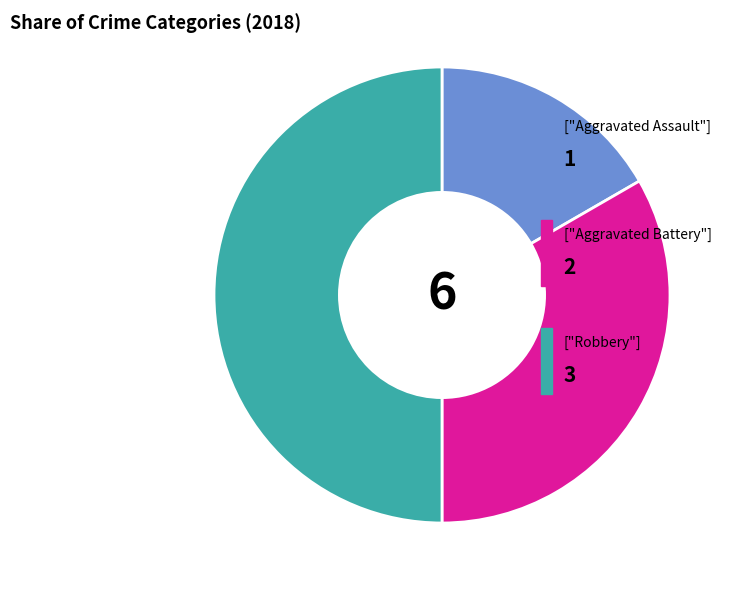

How many slices are in this pie chart?

3